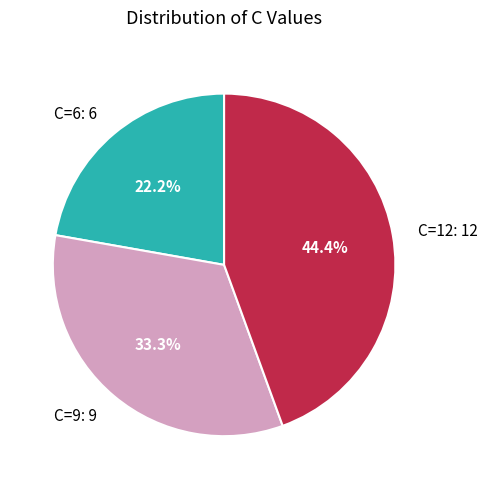

Approximately how many times larger is the value at C=9 compared to C=6?

1.5